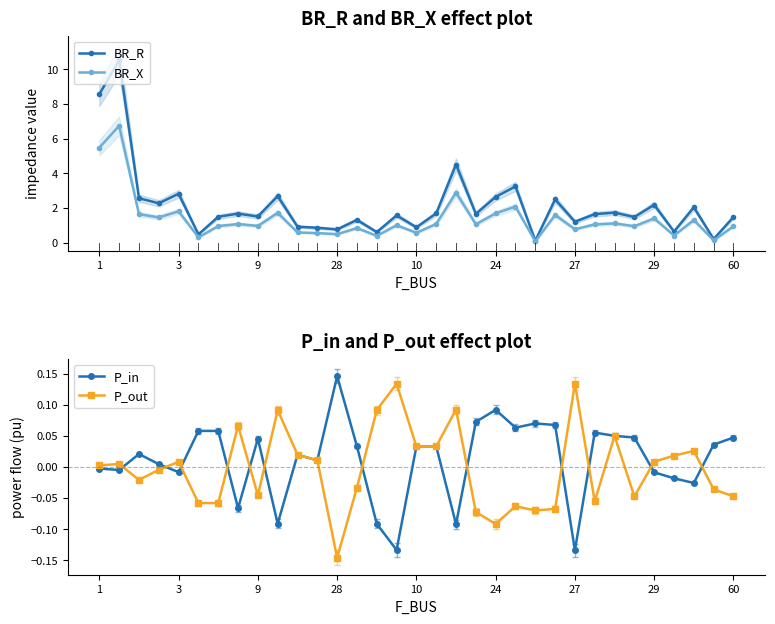

What is the difference between the second highest and minimum values in the P_out series?

0.3